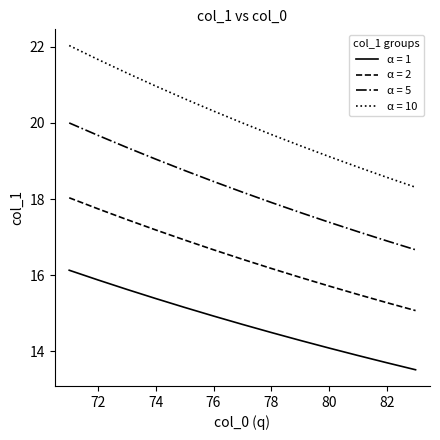

Rank the series by their maximum value, from lowest to highest.

α = 1, α = 2, α = 5, α = 10